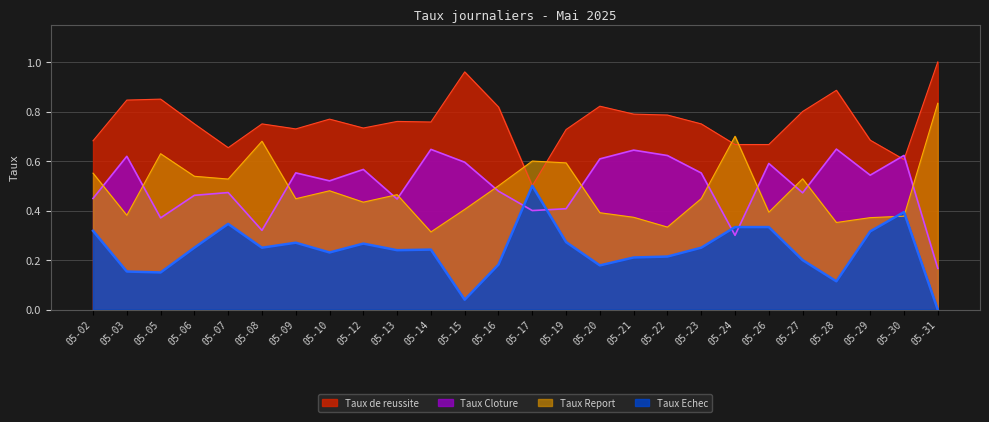

How many lines are shown in the chart?

4